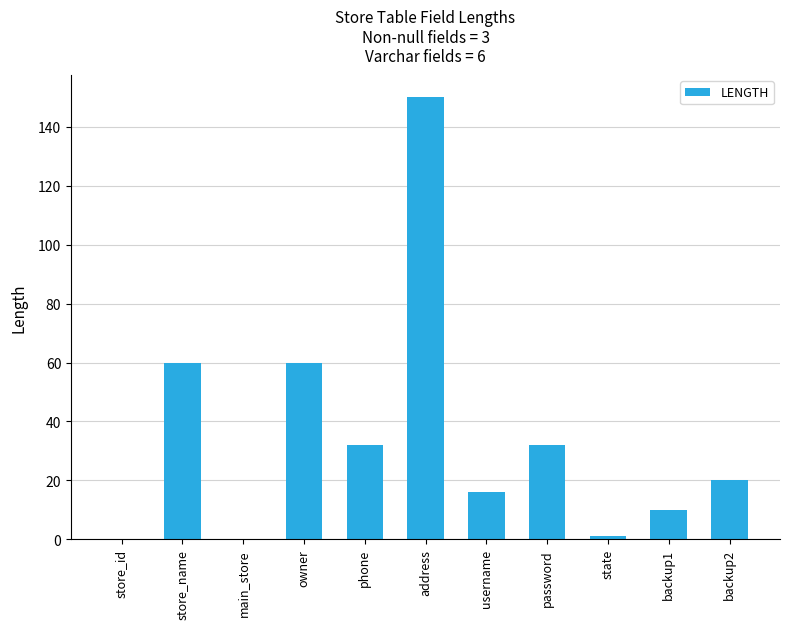

What value does the data have at password?

32